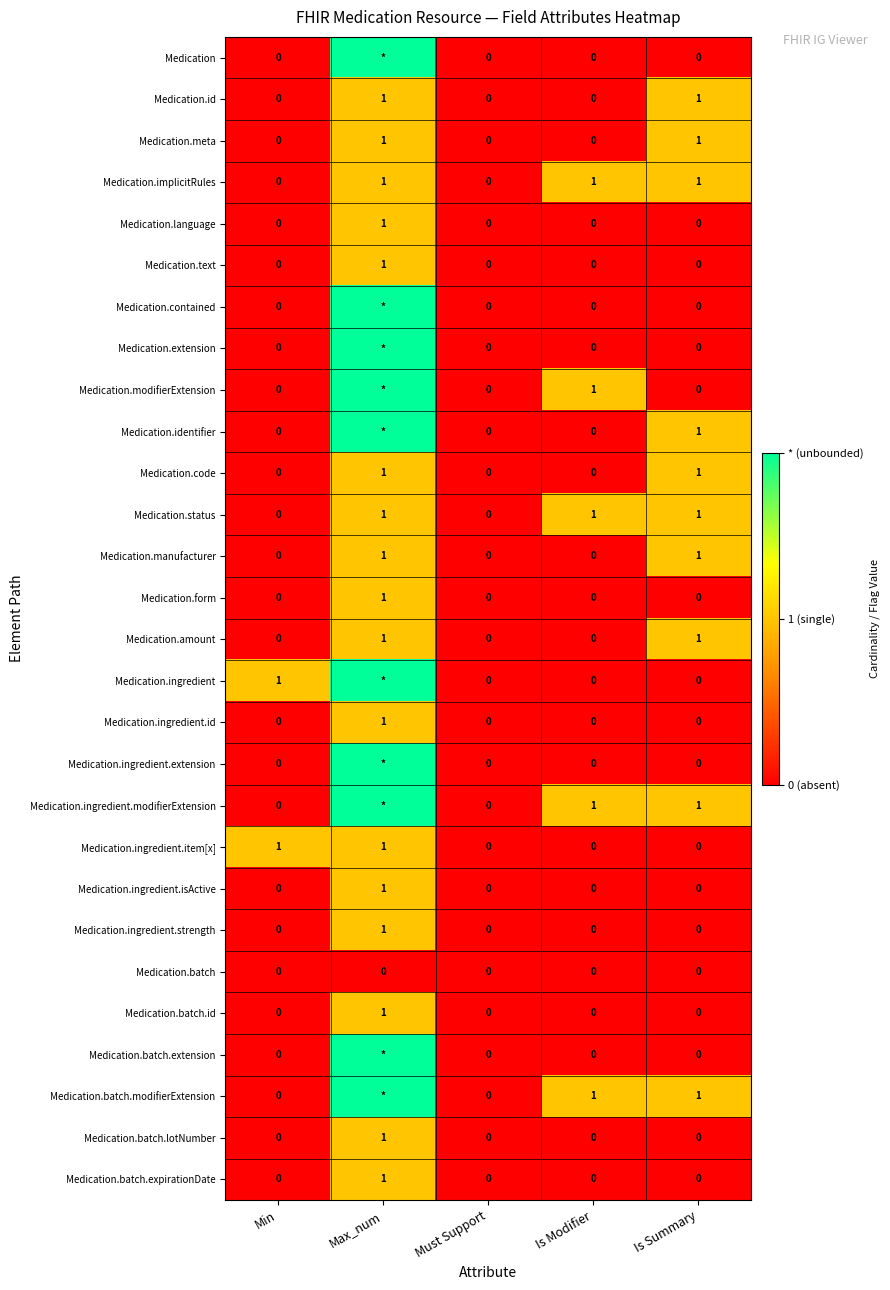

At which label does Medication.language reach its peak?

Max_num